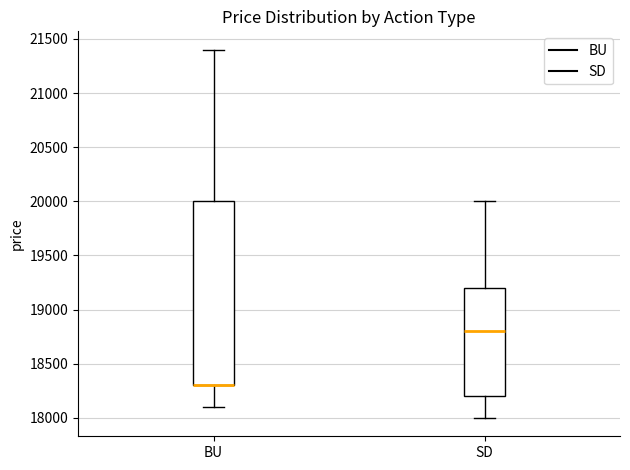

Reading left to right, read every box against the y-axis: the position of its median line, the range the box covers, and the ends of its whiskers. The values are not printed on the chart, so give them approximately, as read against the axis.

BU: median 18300 (drawn on the box's lower edge), box 18300 to 20000, whiskers 18100 to 21400
SD: median 18800, box 18200 to 19200, whiskers 18000 to 20000